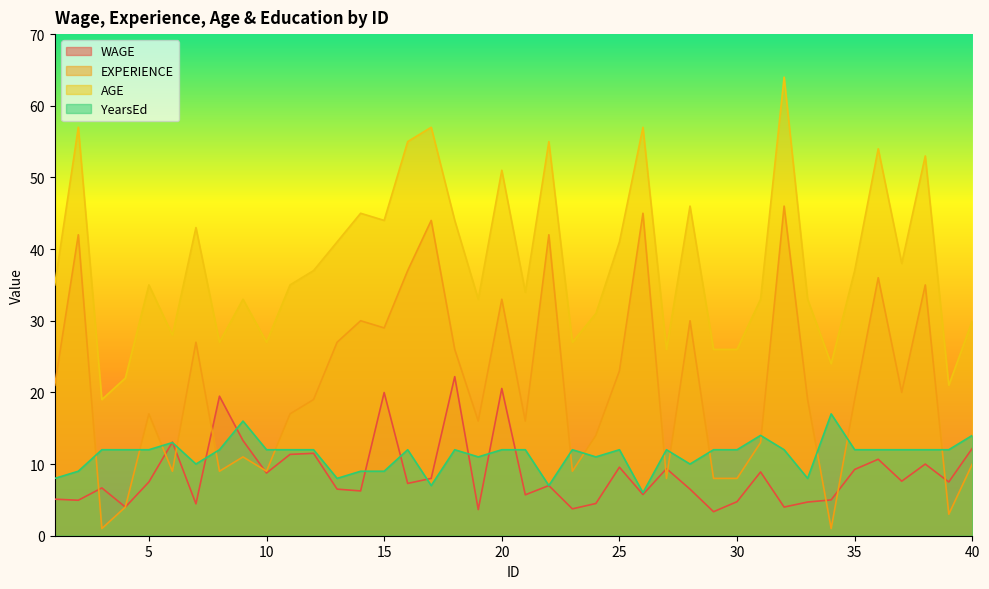

Is it true that EXPERIENCE equals 4.5 at 40?

False